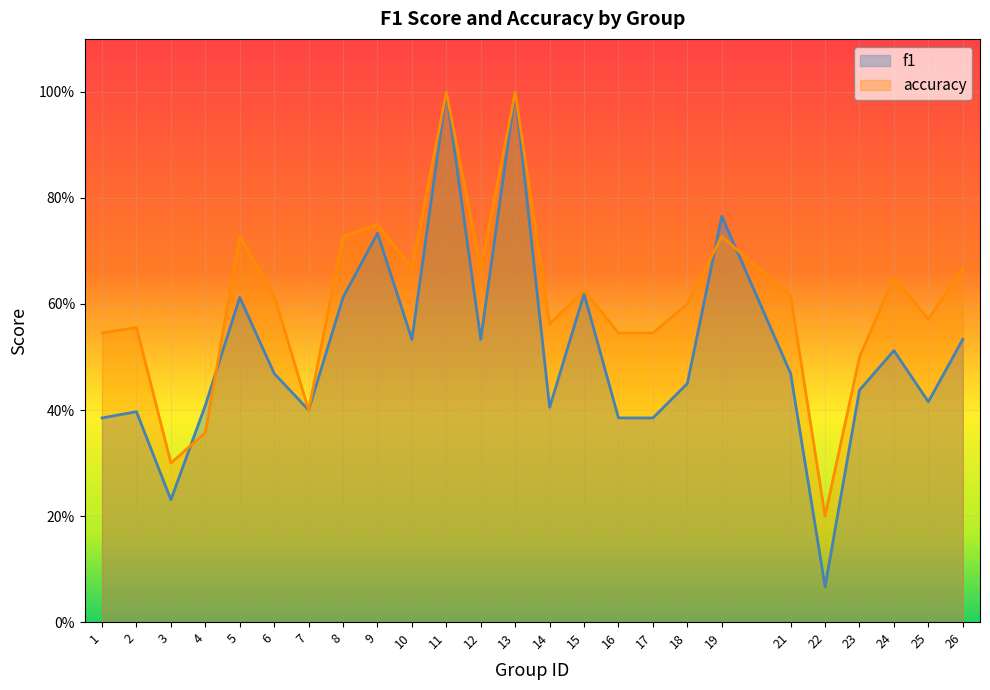

What is the sum of all f1 values?

12.8